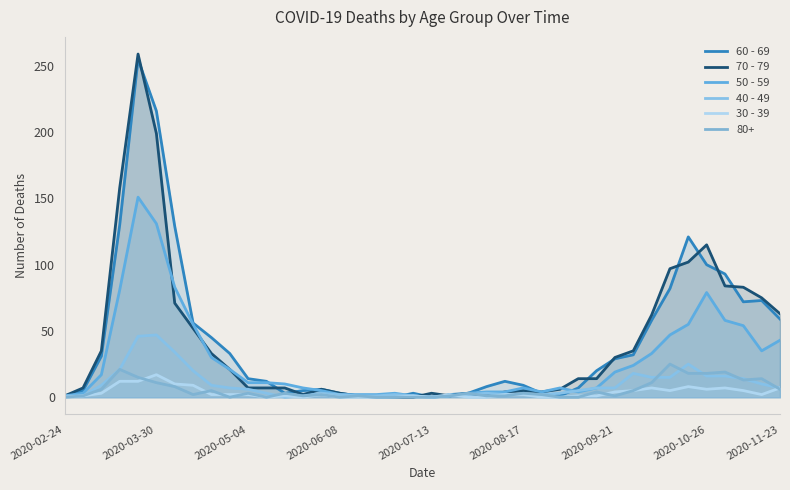

What is the difference between the second highest and second lowest values in the 60 - 69 series?

216